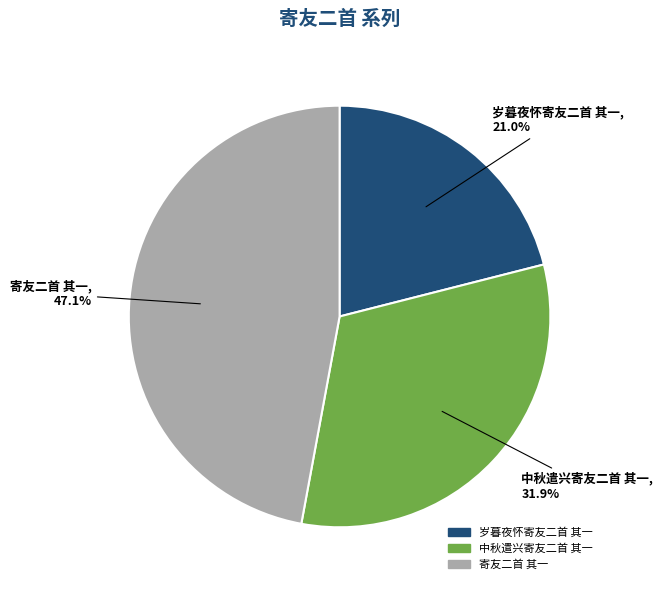

Between 中秋遣兴寄友二首 其一 and 岁暮夜怀寄友二首 其一, which is larger?

中秋遣兴寄友二首 其一